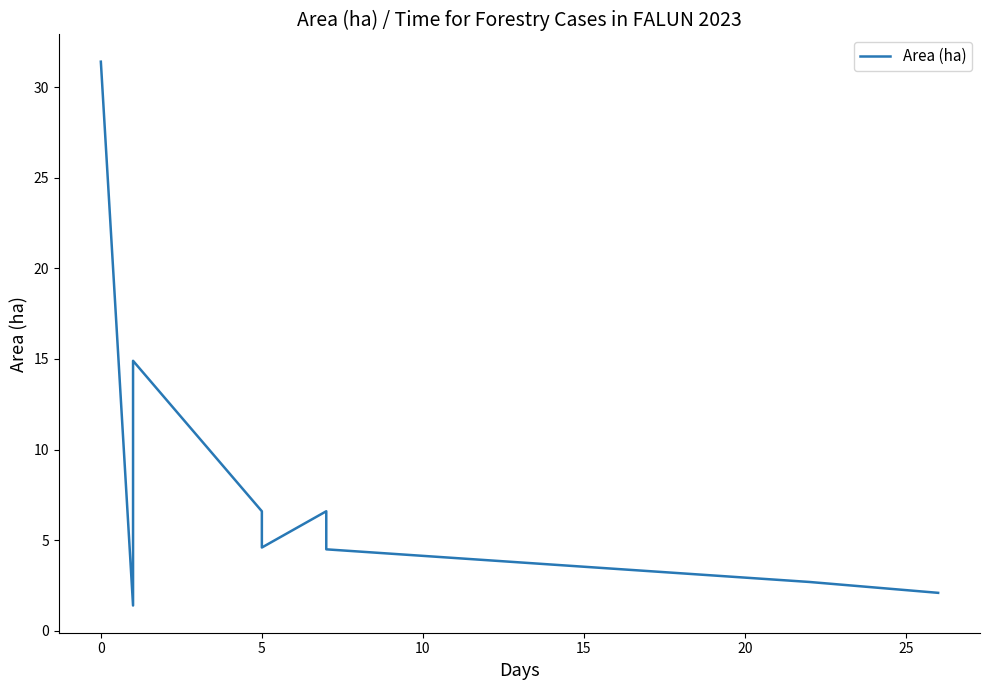

What is the sum of all values?

74.8